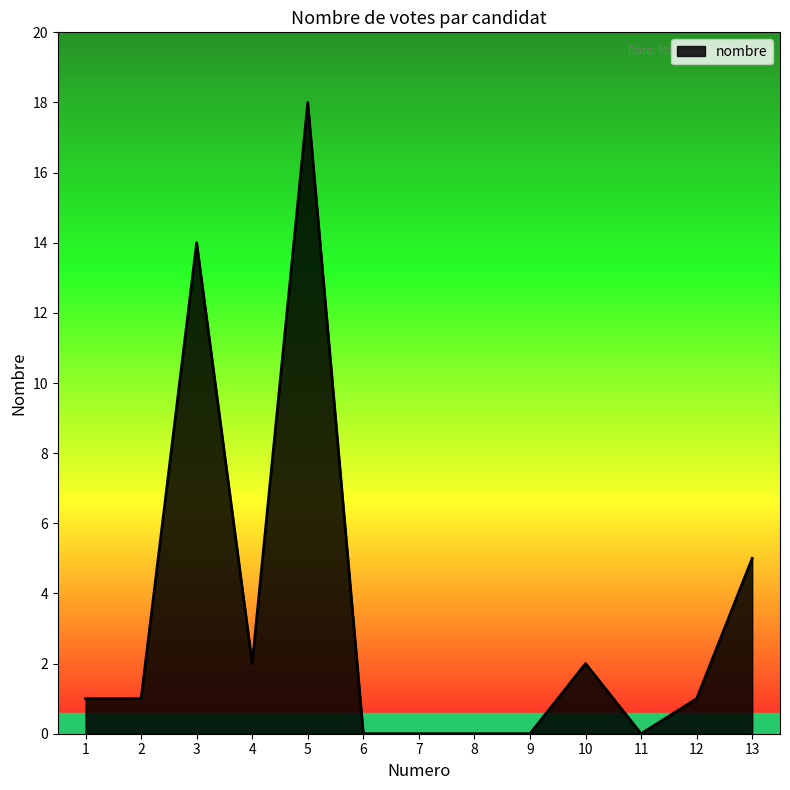

At which category does the chart reach its peak across all series?

5